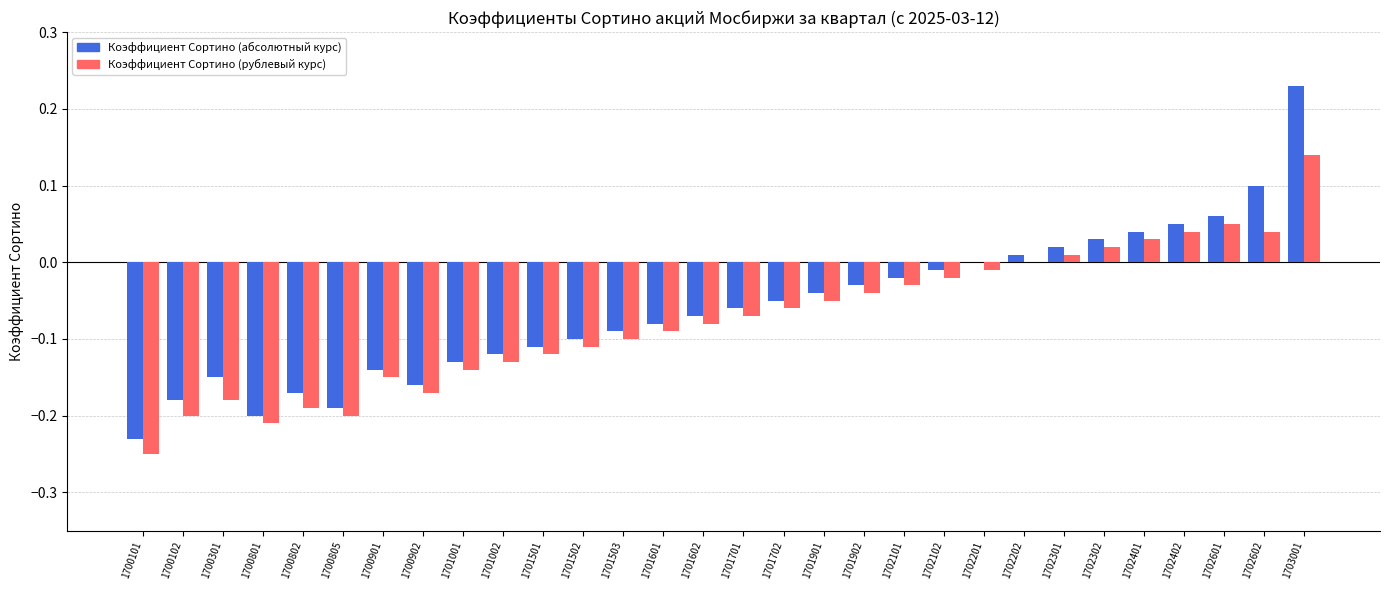

What is the total value across all series at 1700805?

-0.4